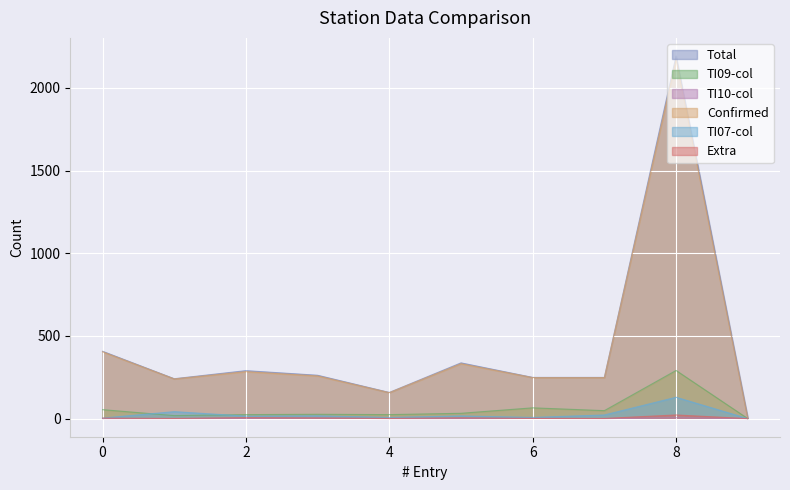

What is the maximum value shown in the chart?

2193